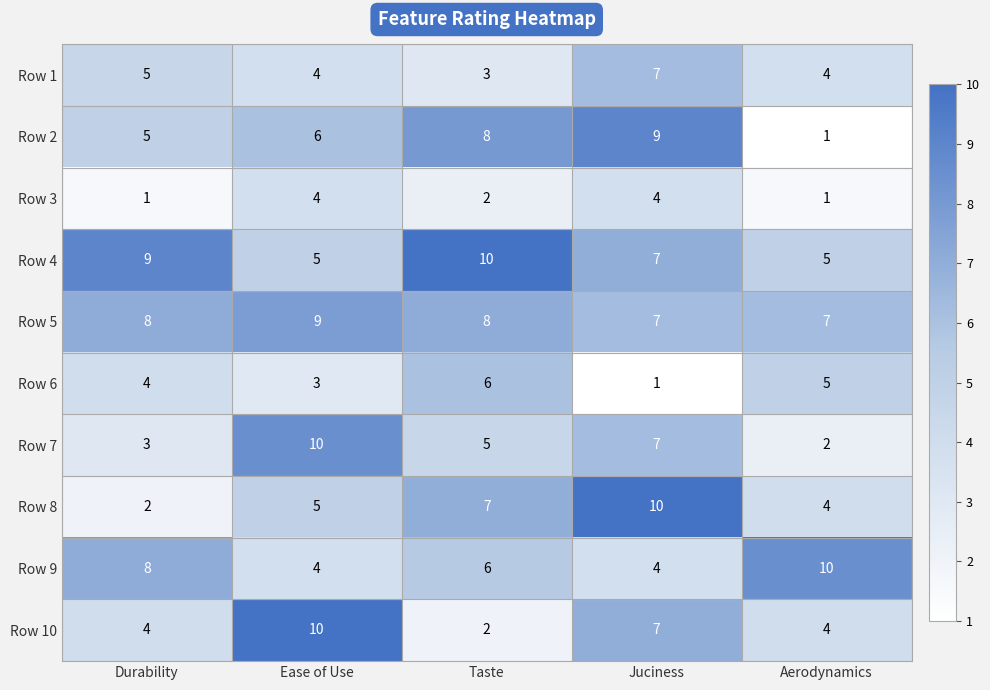

Where is Row 10 nearest to the value 6?

Juciness